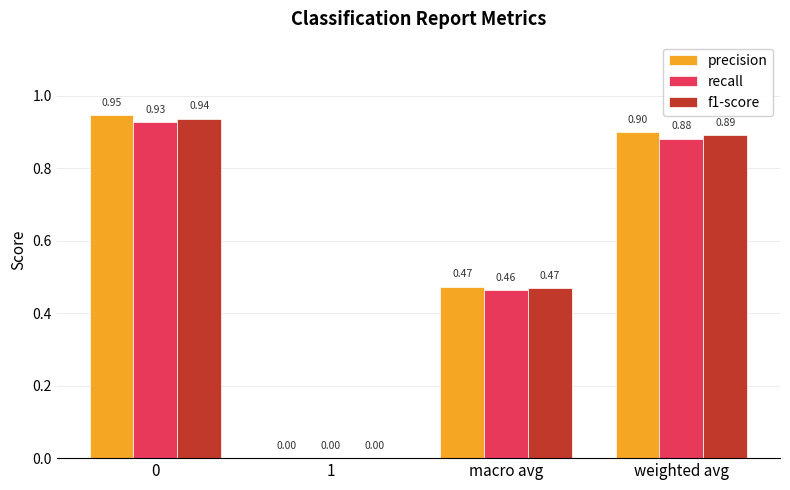

Is the value of f1-score at weighted avg greater than the value of recall at weighted avg?

Yes